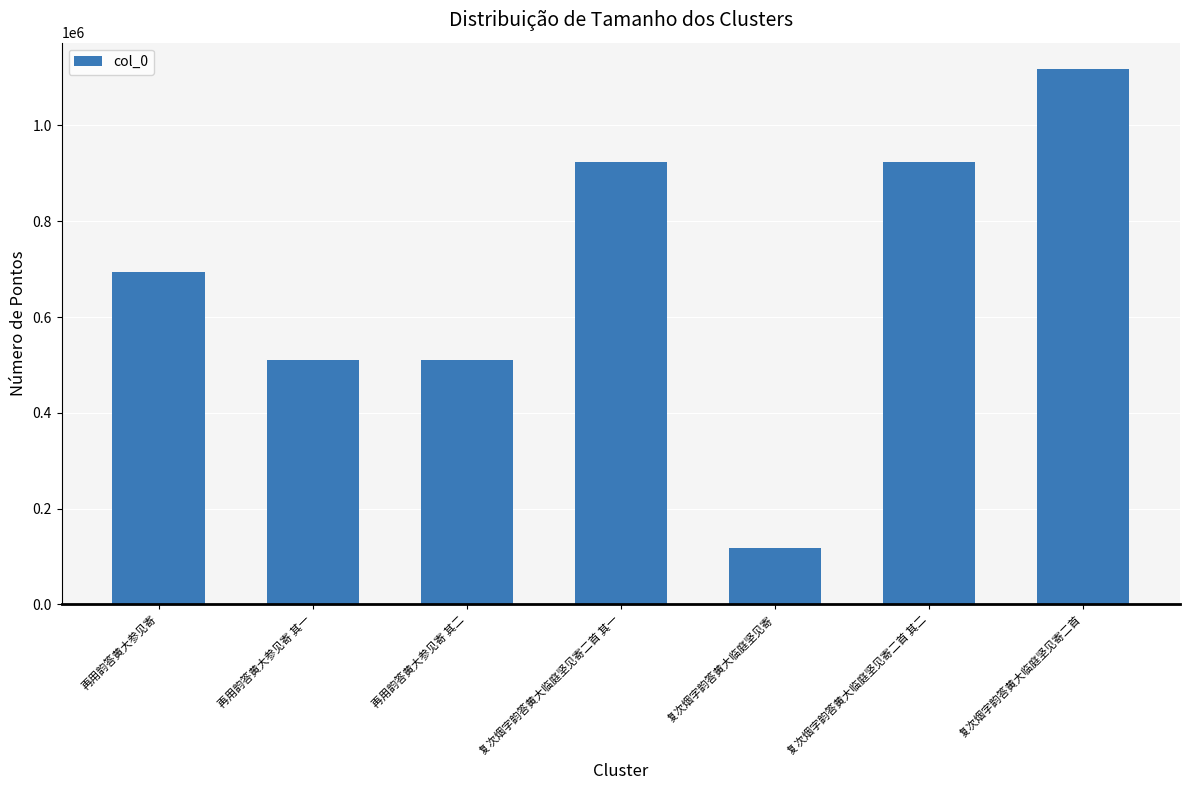

What is the sum of the values at 再用韵答黄大参见寄 其二 and 复次烟字韵答黄大临庭坚见寄?

629541